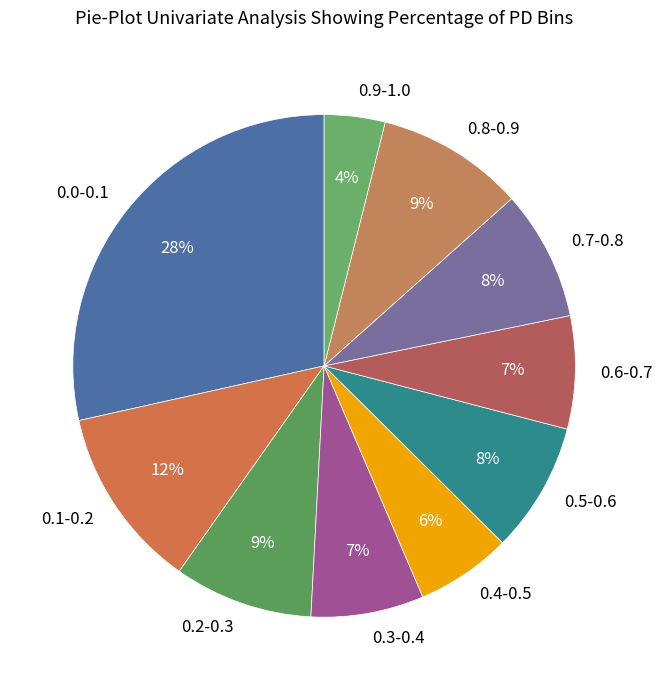

True or false: 0.7-0.8 accounts for 8% of the total.

True